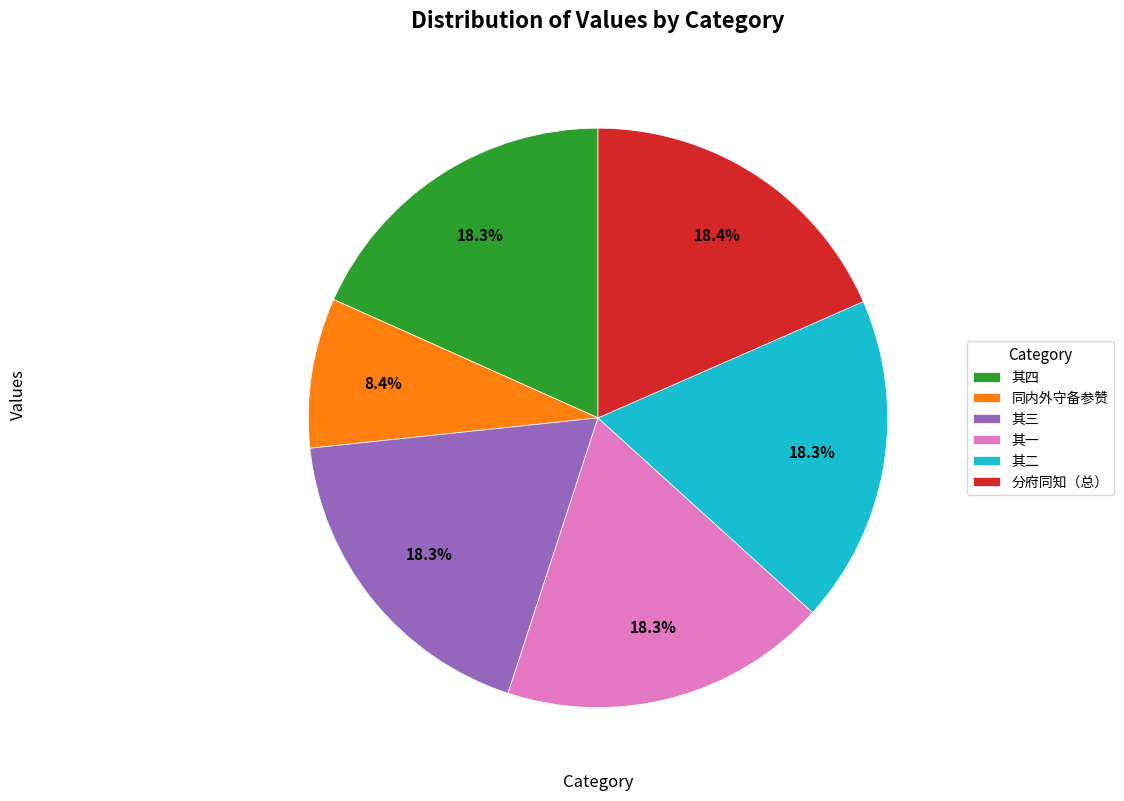

What percentage do 其三 and 分府同知（总） together represent?

36.7%